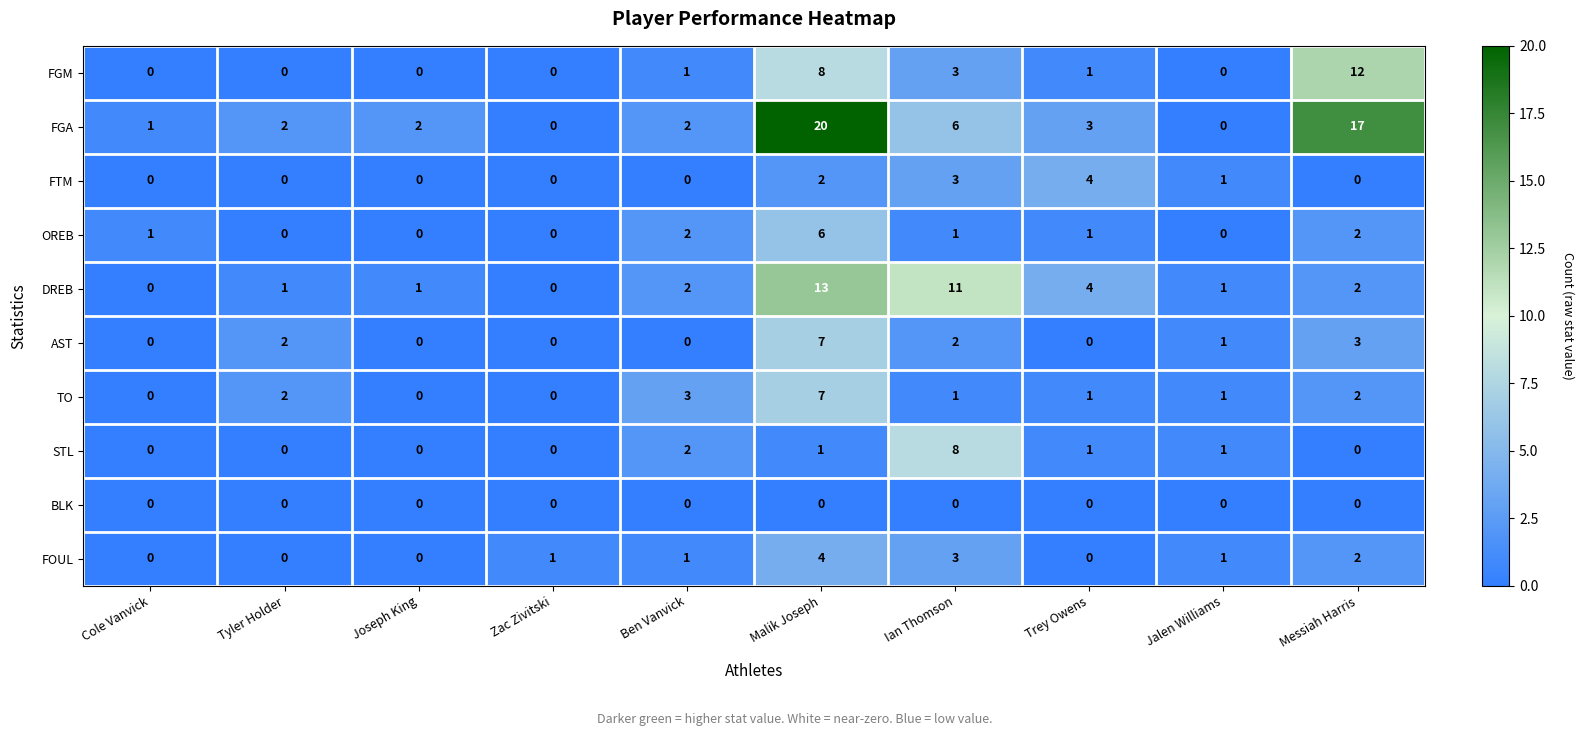

Which series has the largest total across all categories?

FGA